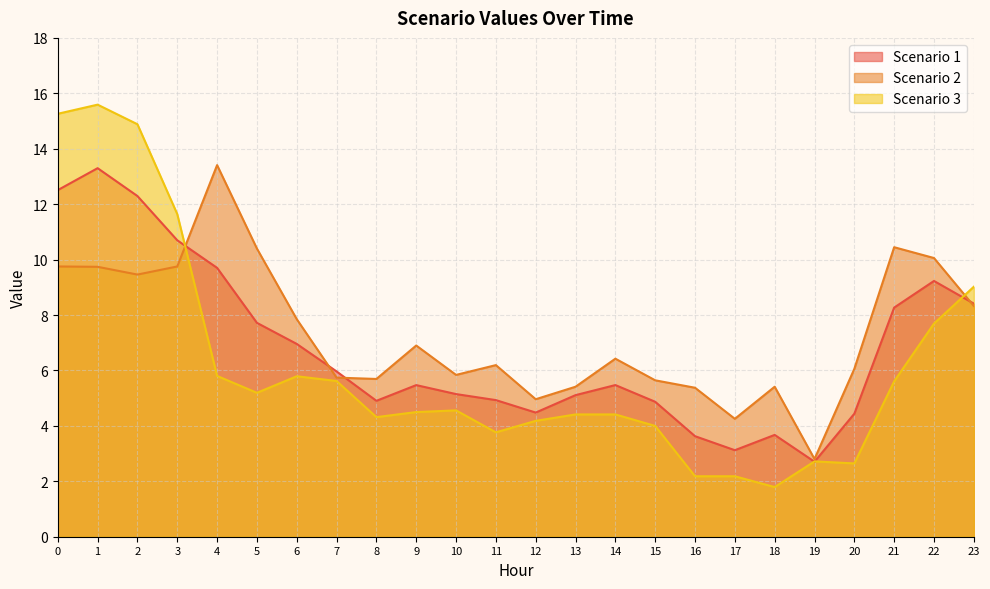

Between 4 and 23, which is larger?

4